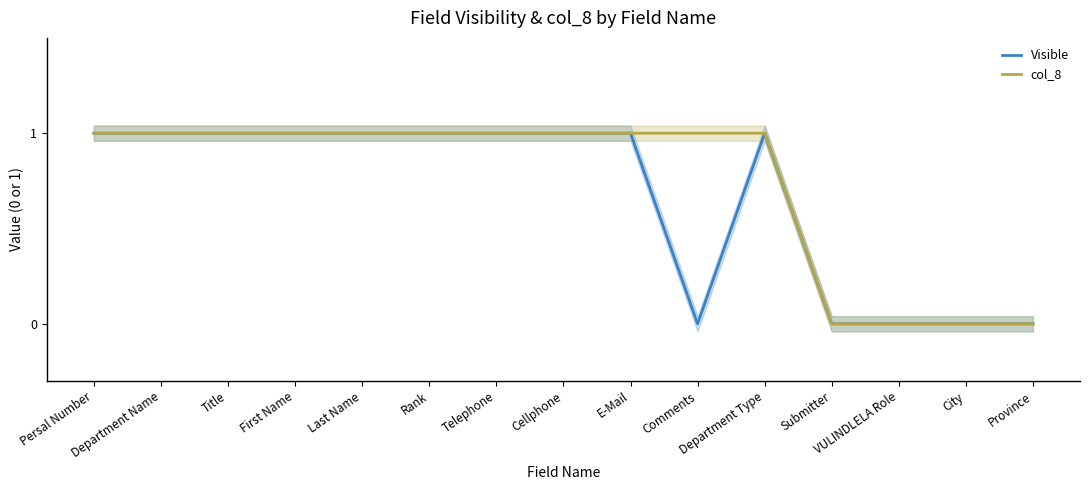

True or false: col_8 has more than 1 interior local peaks.

False